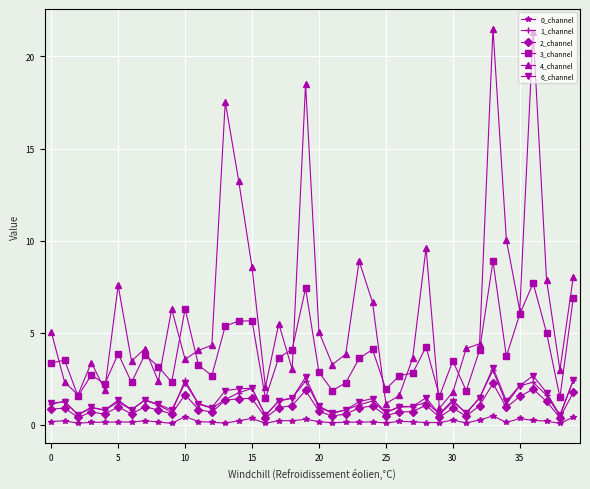

At how many categories does at least one series exceed 12?

5